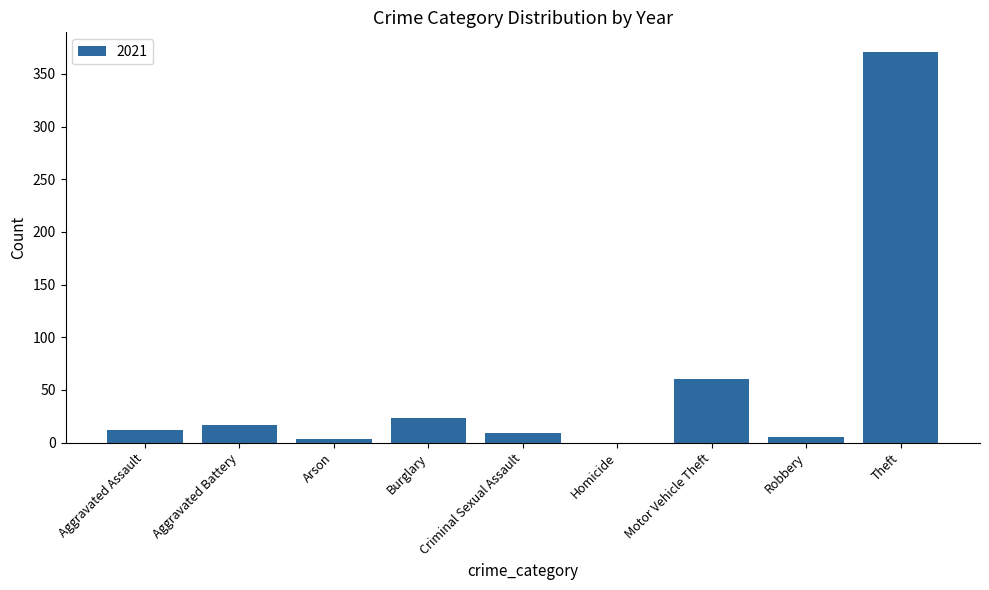

The chart shows a value of 17 at Aggravated Battery. True or false?

True